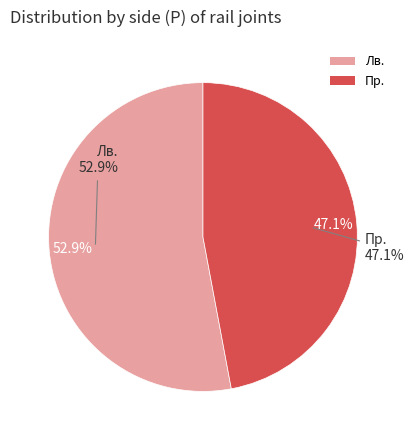

To the nearest percent, what portion does Пр. represent?

47%